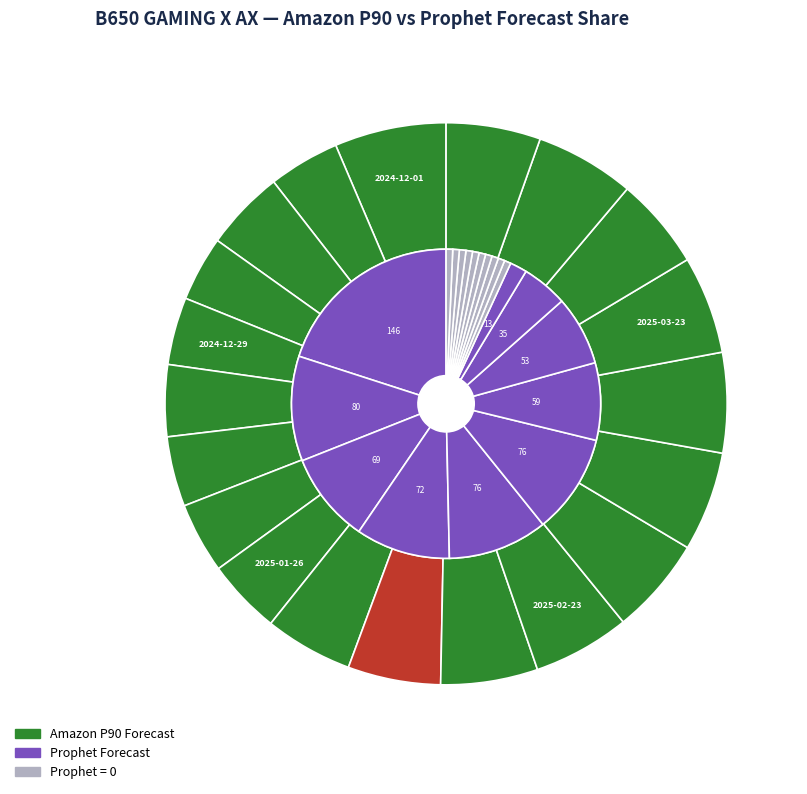

The 2025-02-23 slice represents 1% of the pie. True or false?

False